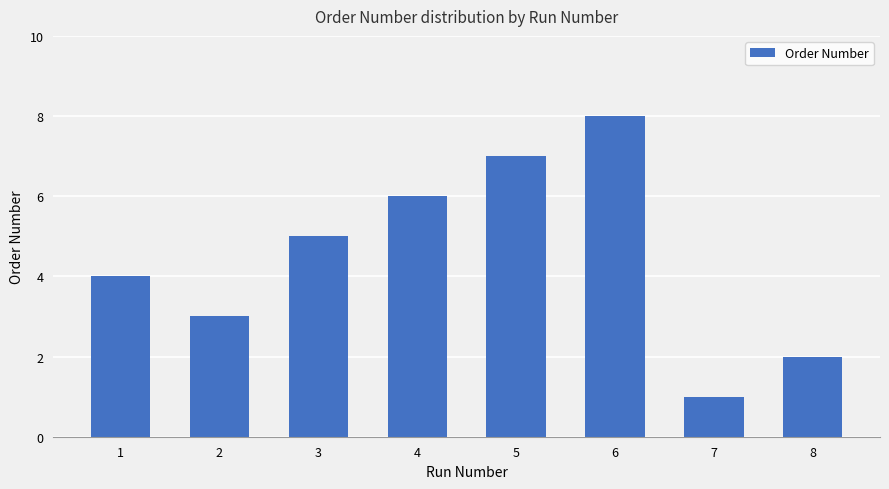

Which has a higher value, 8 or 2?

2